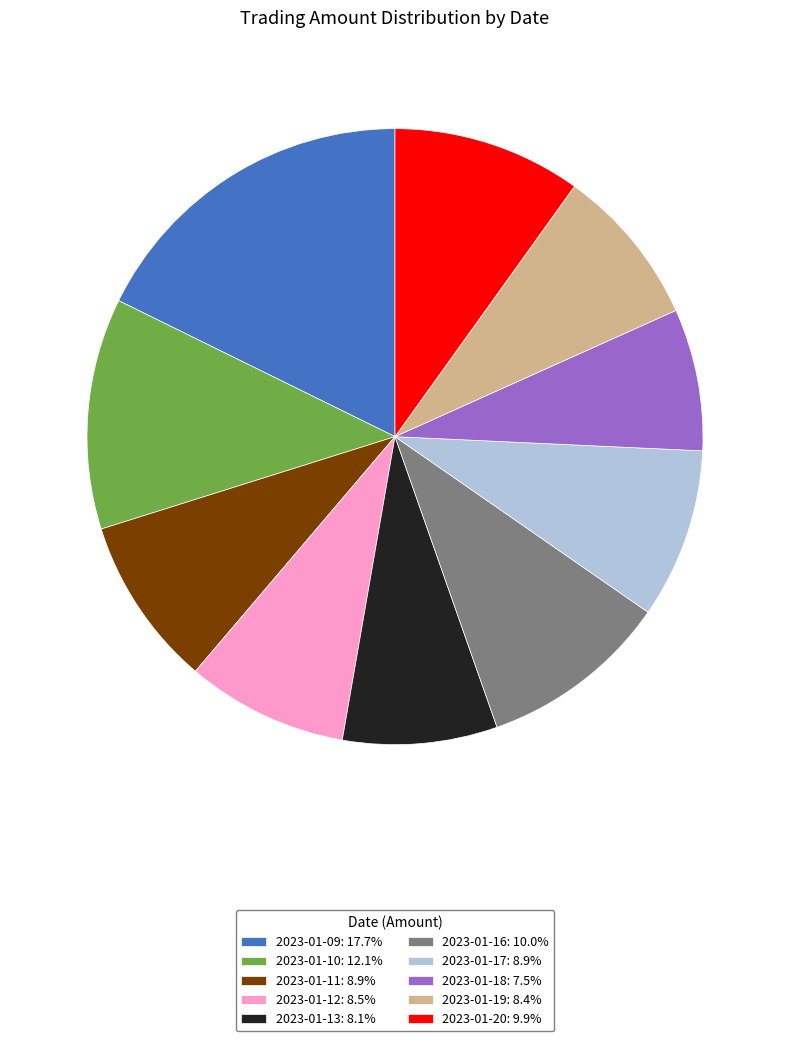

What is the largest slice in the pie chart?

2023-01-09